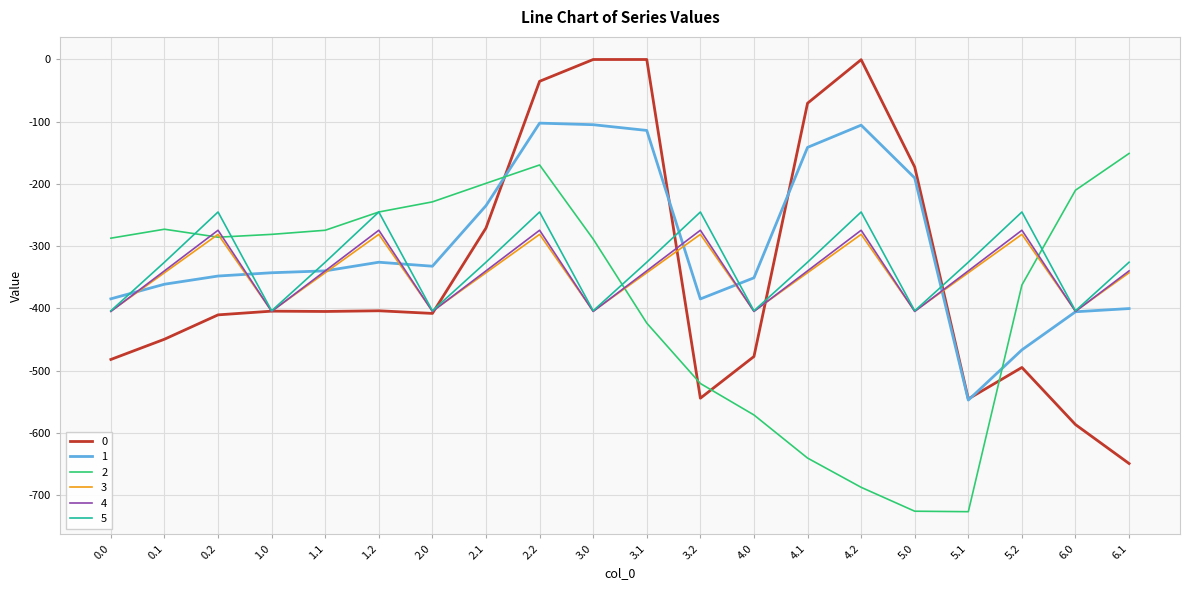

Is the value of 3 at 6.0 greater than the value of 2 at 3.2?

Yes